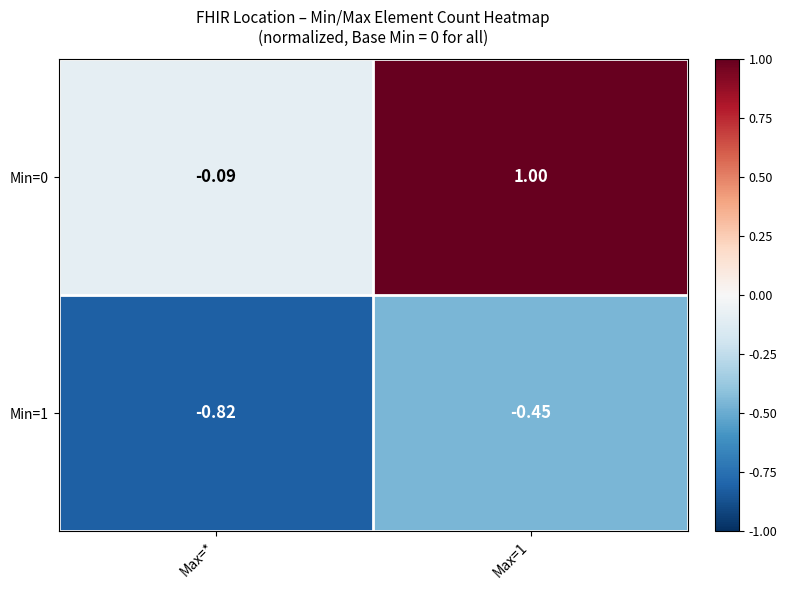

Which category has the lowest value in the Min=0 series?

Max=*